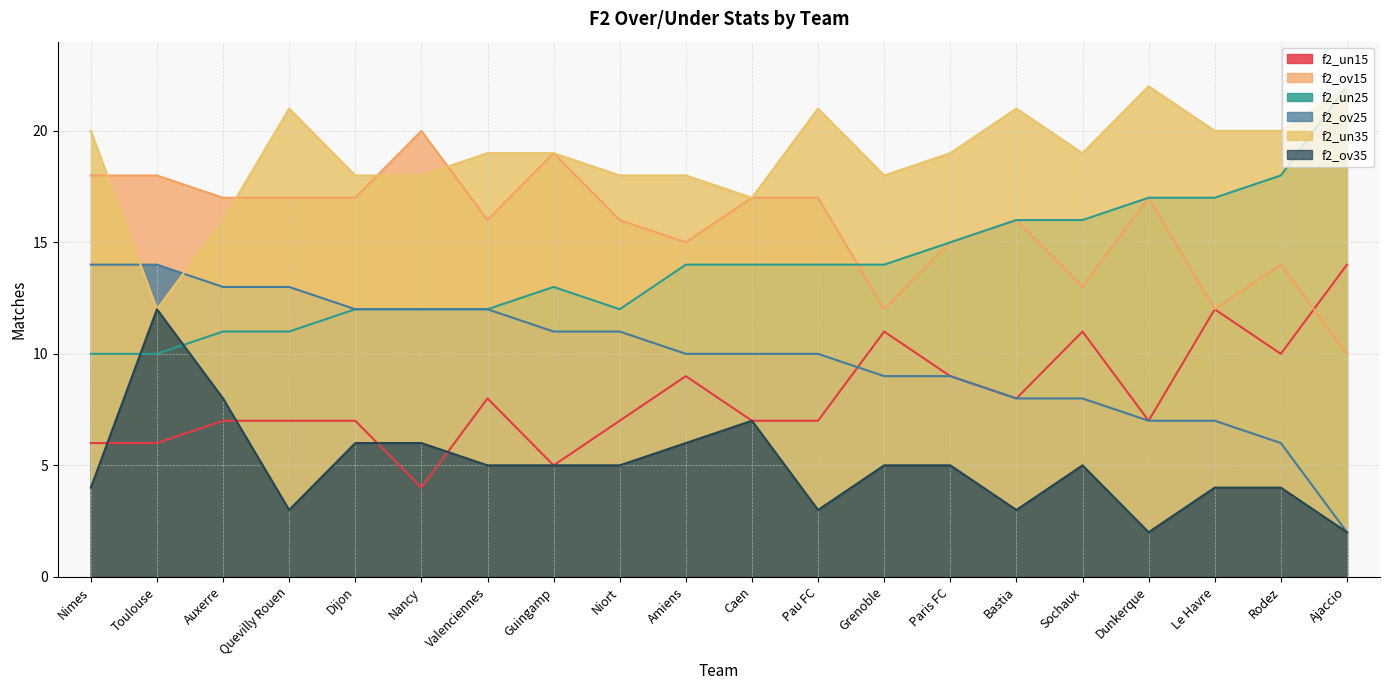

True or false: f2_un35 and f2_ov35 cross at least once.

False